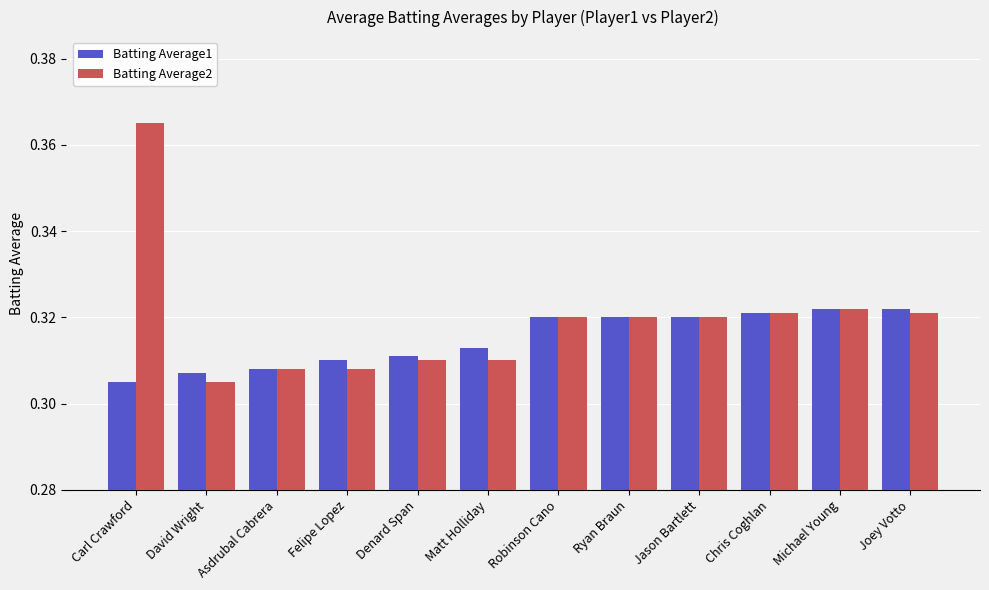

At which label does Batting Average2 reach its minimum?

David Wright